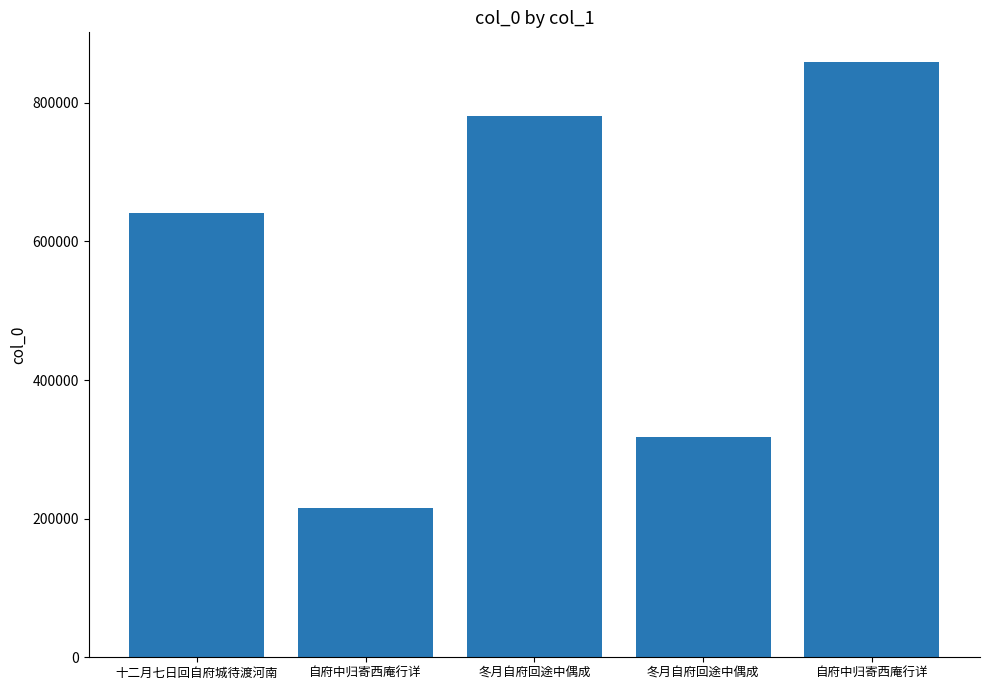

How many data points are less than 641438?

2